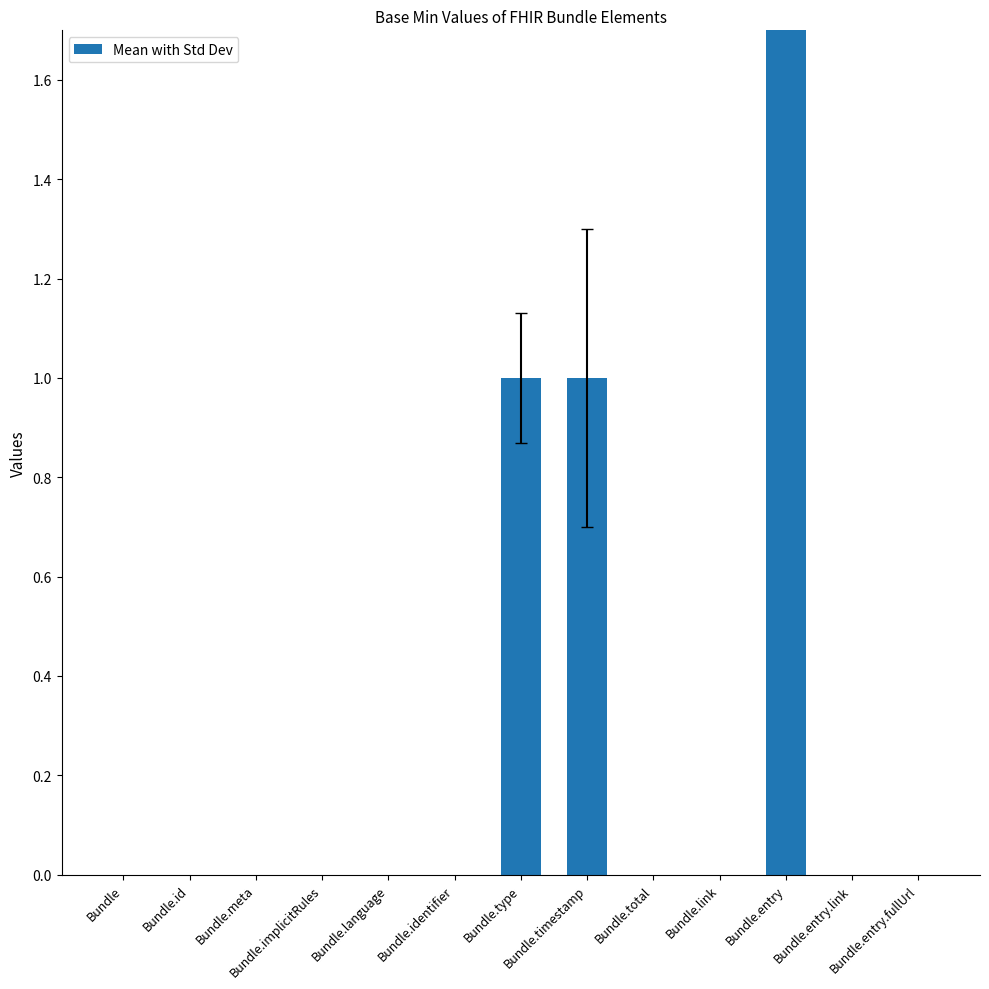

Rank the categories by value from lowest to highest.

Bundle, Bundle.id, Bundle.meta, Bundle.implicitRules, Bundle.language, Bundle.identifier, Bundle.total, Bundle.link, Bundle.entry.link, Bundle.entry.fullUrl, Bundle.type, Bundle.timestamp, Bundle.entry